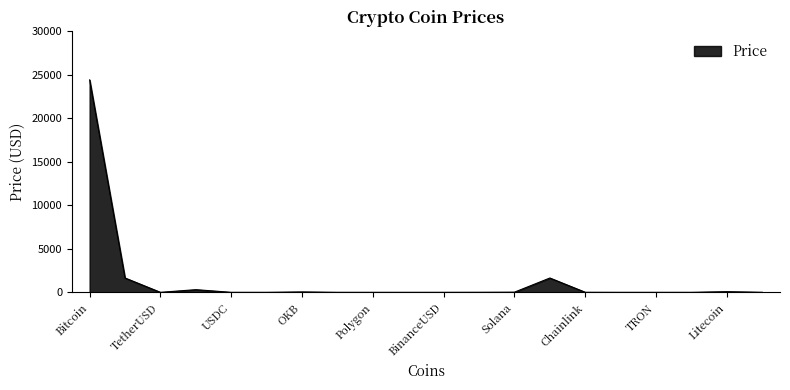

What is the maximum value shown in the chart?

24427.4